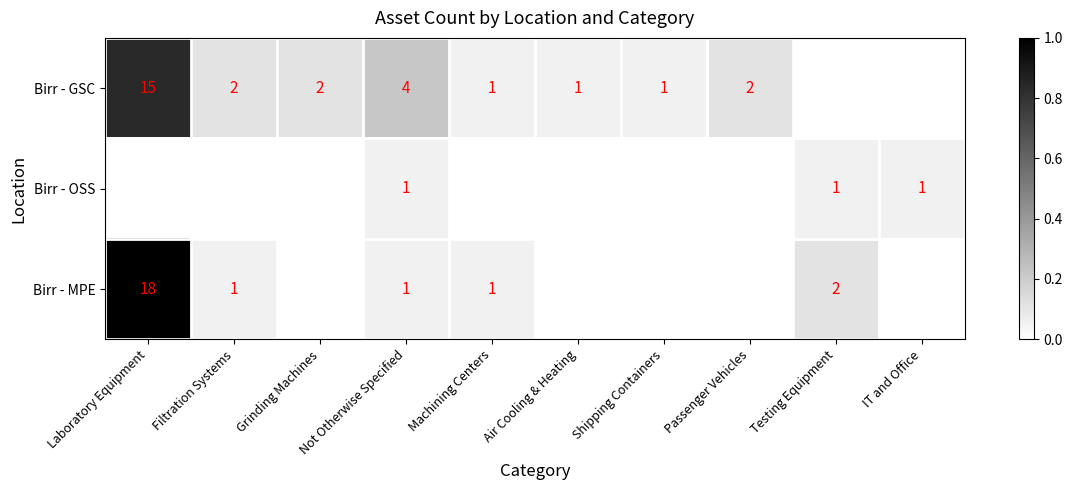

The value of Birr - MPE at Machining Centers is 1. True or false?

True